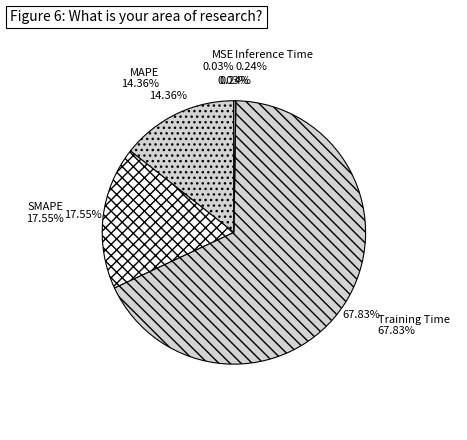

Is Inference Time the majority of the pie?

No